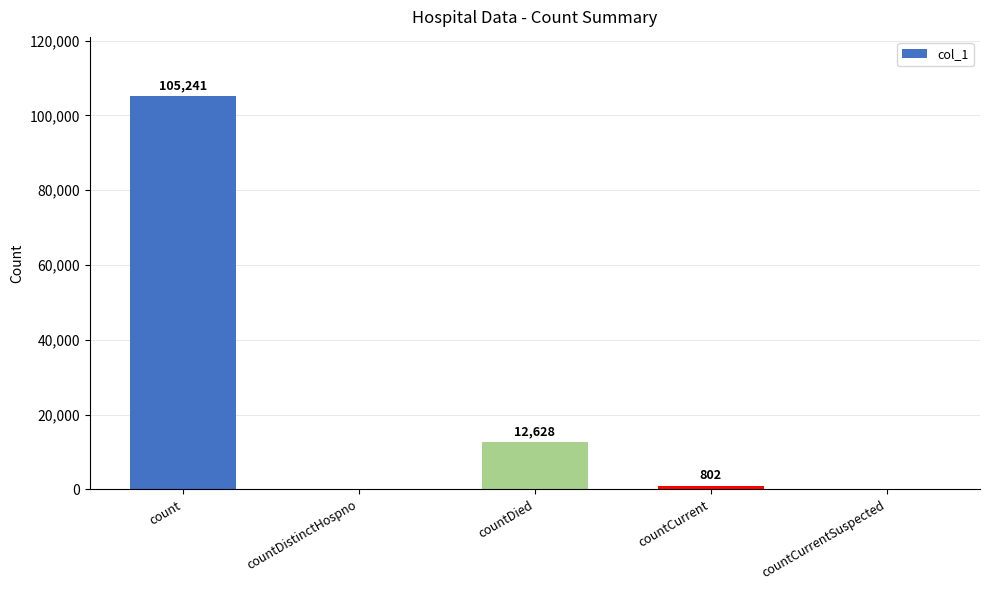

What is the greatest value displayed?

105241